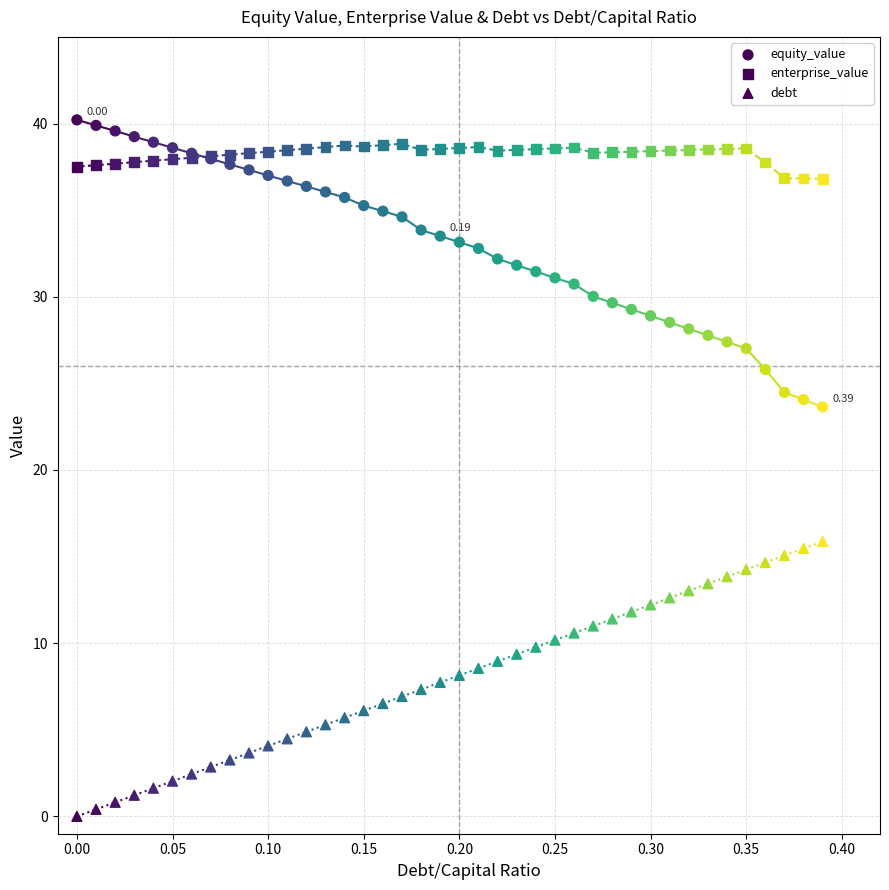

Which series reaches the minimum Y coordinate?

debt